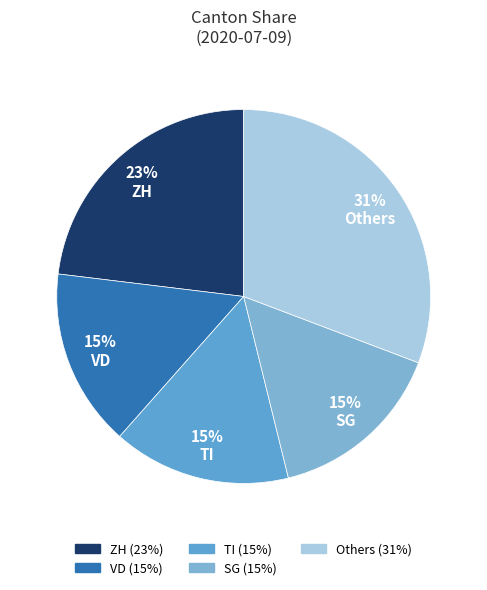

How many segments does this pie chart have?

5